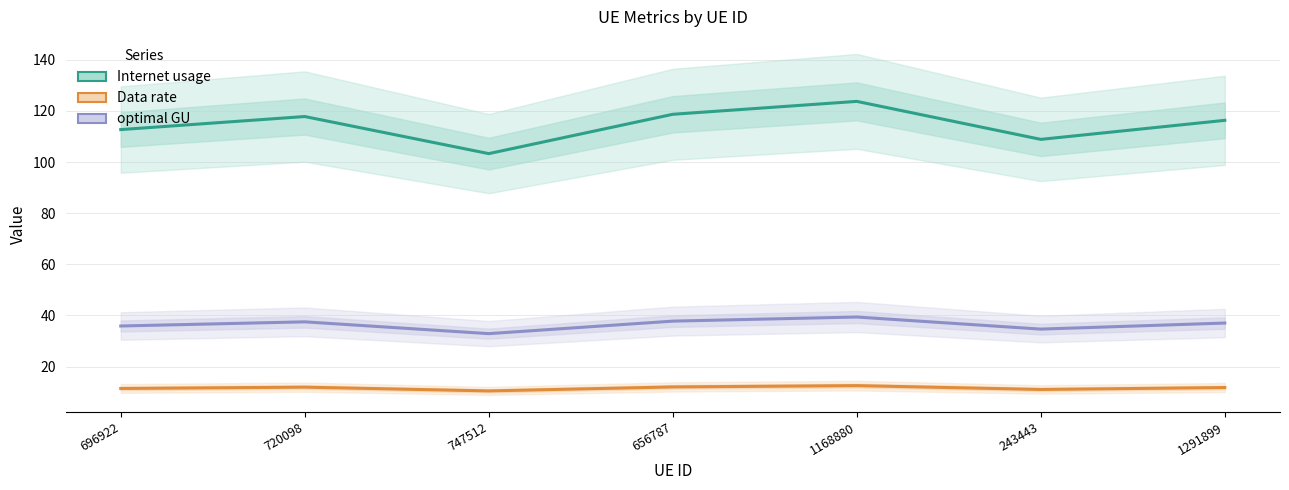

At which label is Internet usage closest to 113?

696922